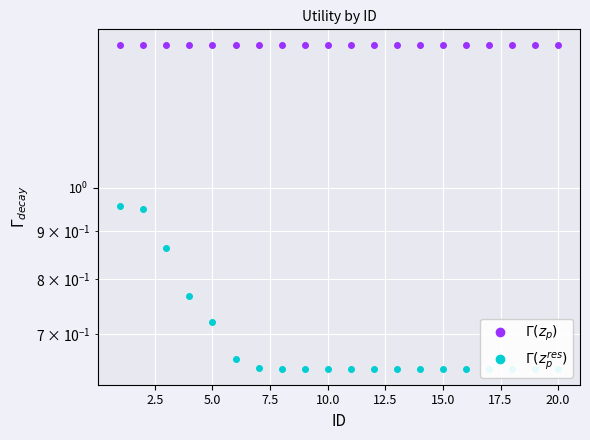

What is the sum of all $\Gamma(z_p^{res})$ values?

13.9